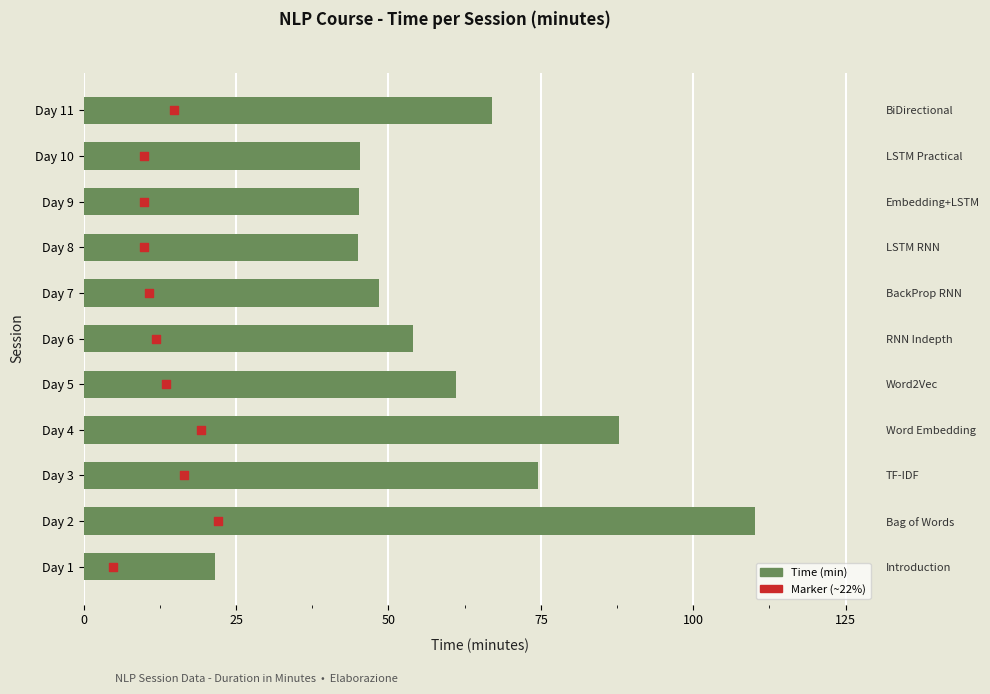

At how many categories does at least one series exceed 66?

4